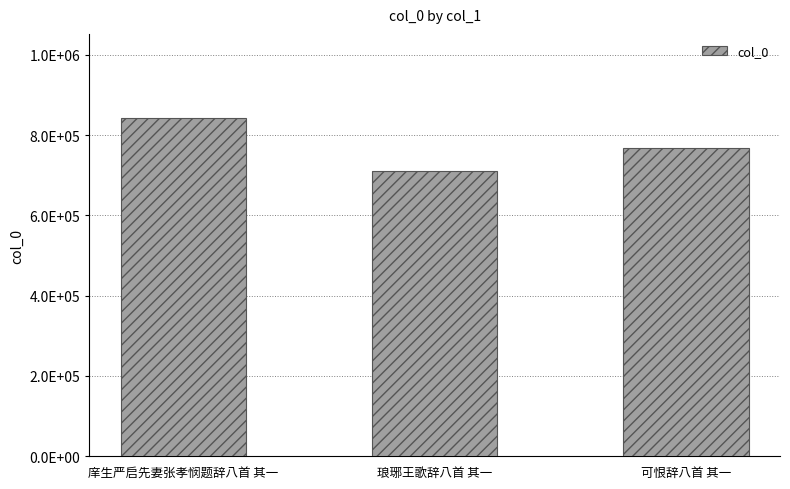

What is the sum of the values at 可恨辞八首 其一 and 庠生严启先妻张孝悯题辞八首 其一?

1608657